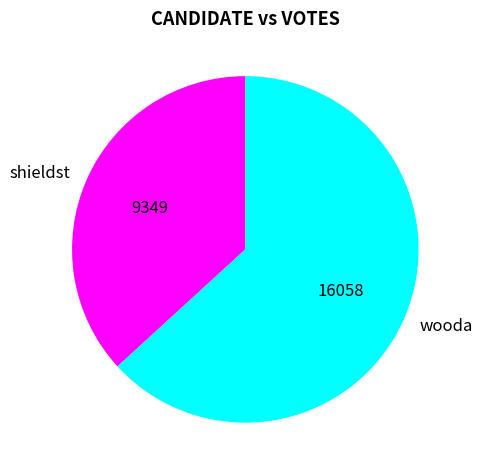

Which slice is the smallest?

shieldst